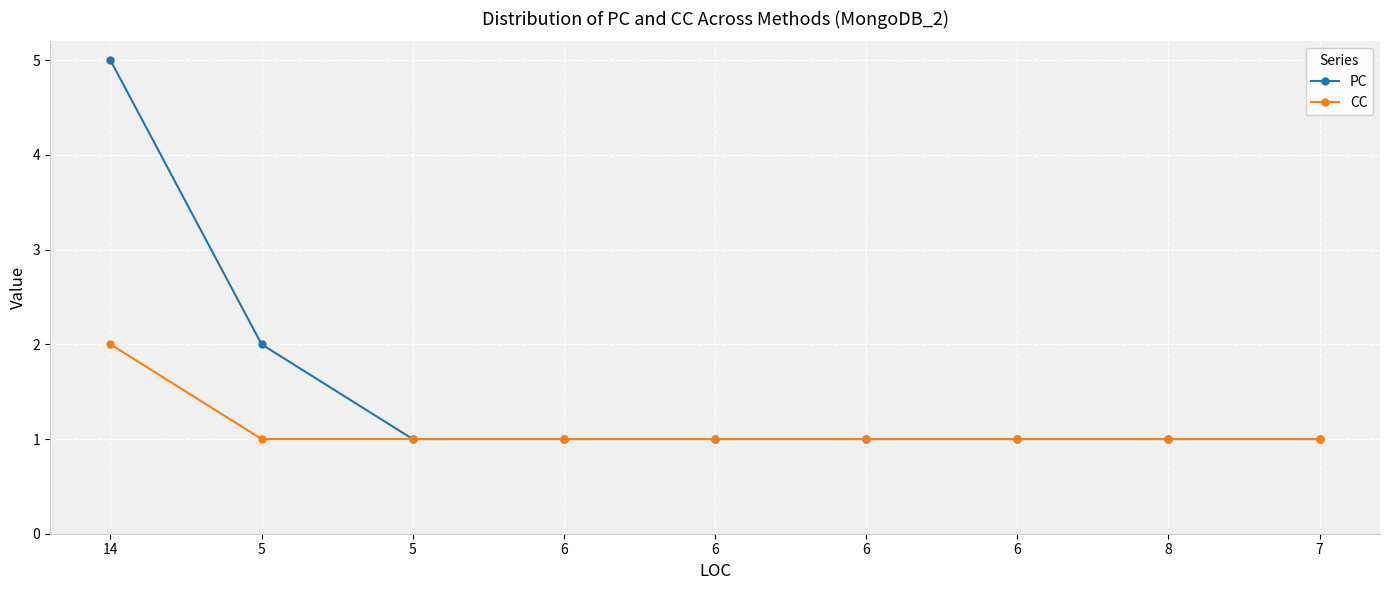

Rank the series by their maximum value, from highest to lowest.

PC, CC